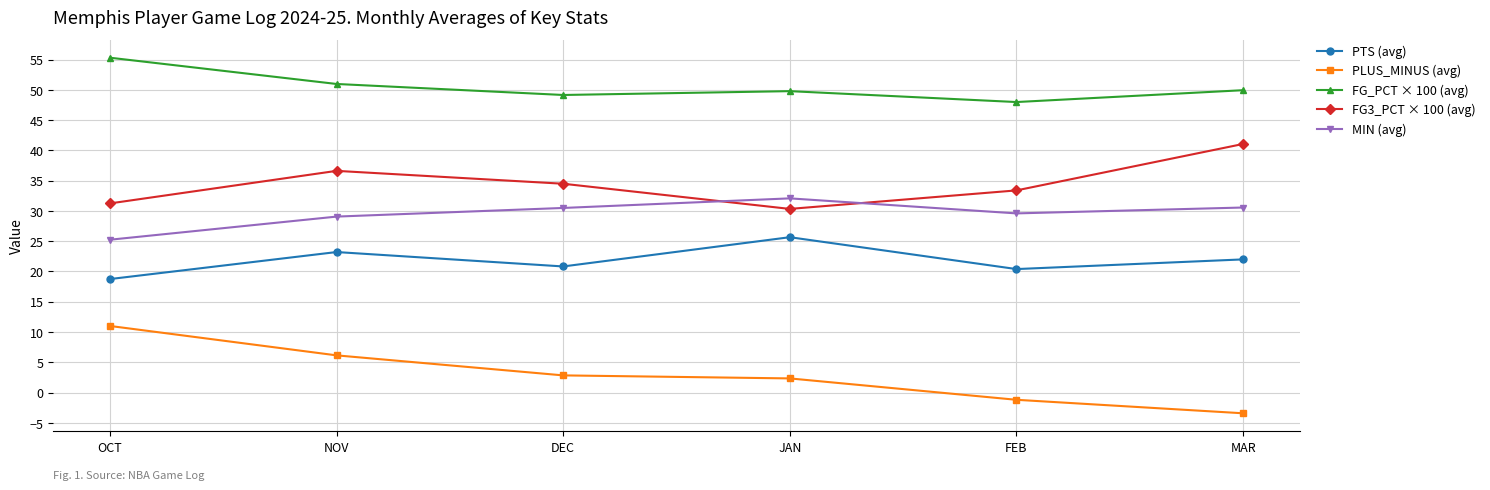

Which category has the highest value in the FG_PCT × 100 (avg) series?

OCT